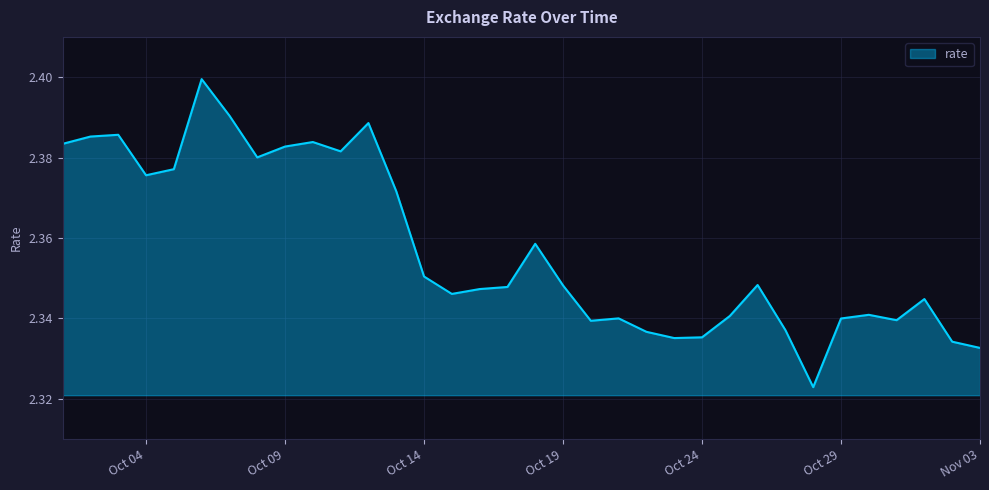

True or false: the data has more than 1 interior local peaks.

True